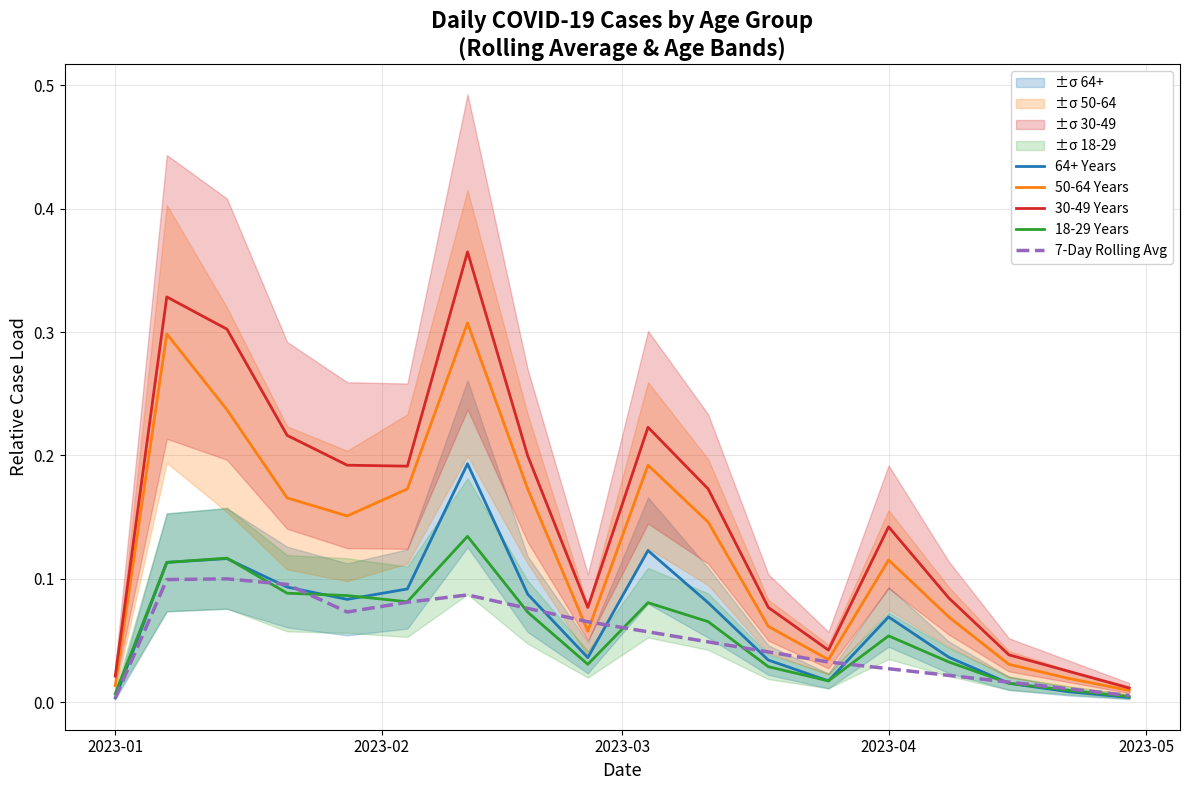

True or false: 18-29 Years and 64+ Years cross at least once.

True